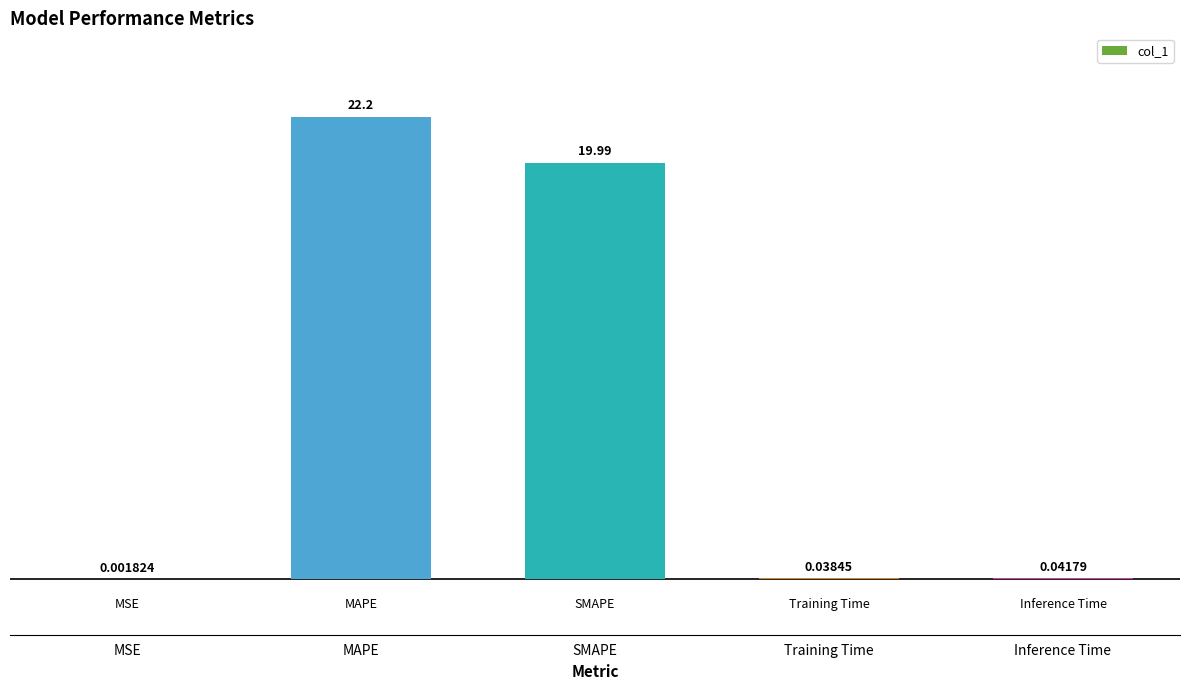

What is the sum of all values?

42.3